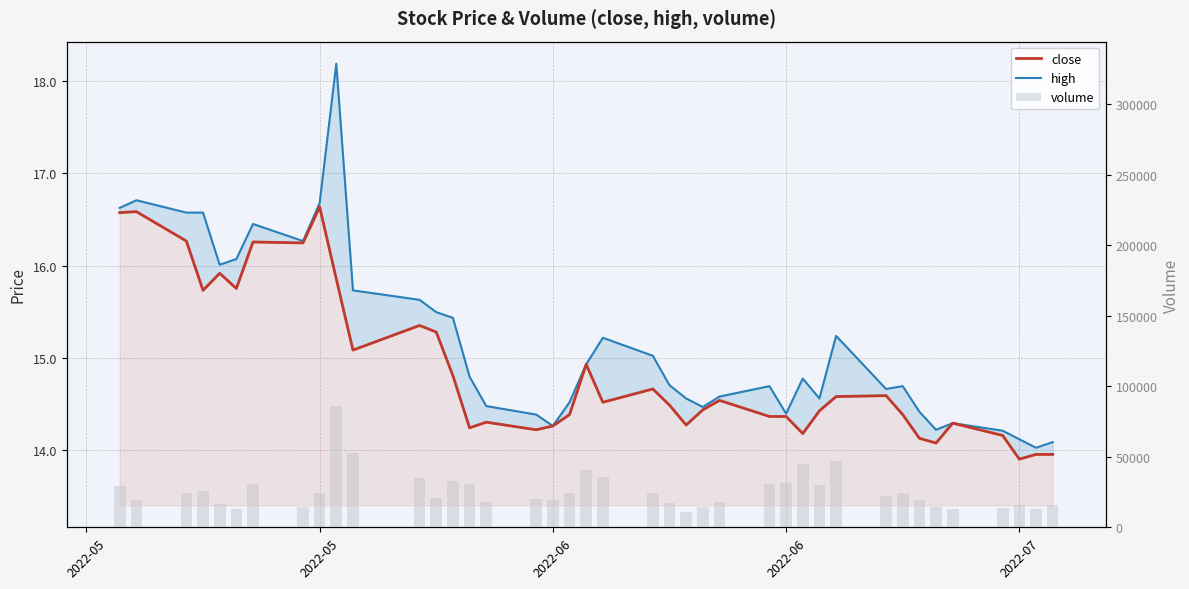

What is the difference between the maximum and minimum values in the volume series?

75470.0